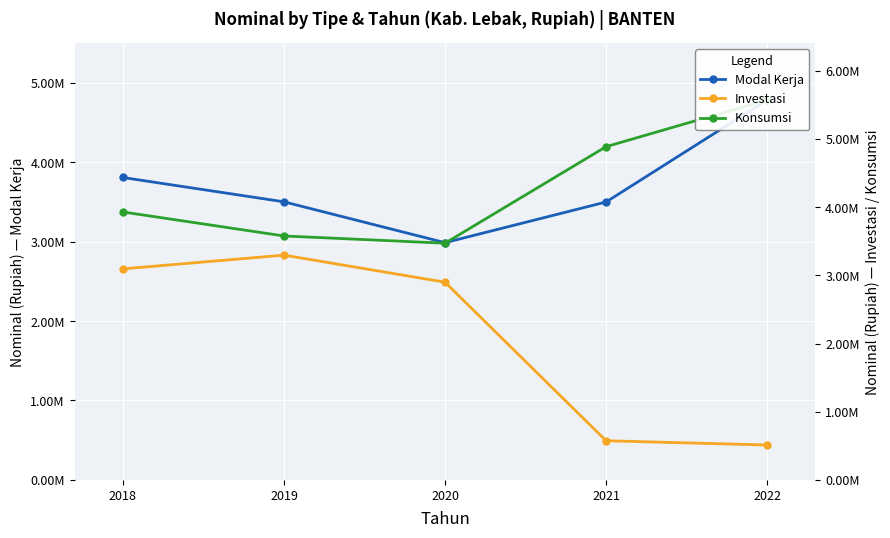

What is the value of the Modal Kerja point at the 2nd from the left?

3500412.1